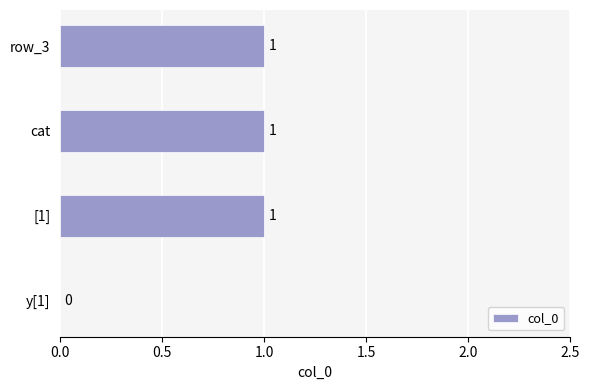

How many data points does each series have?

4